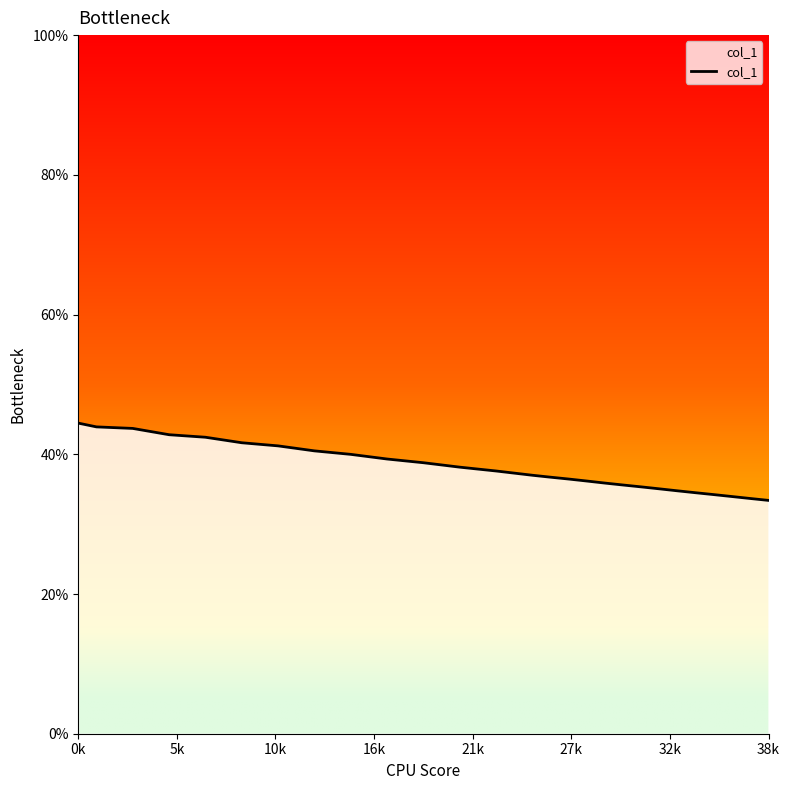

What is the difference between the maximum and minimum values?

11.1